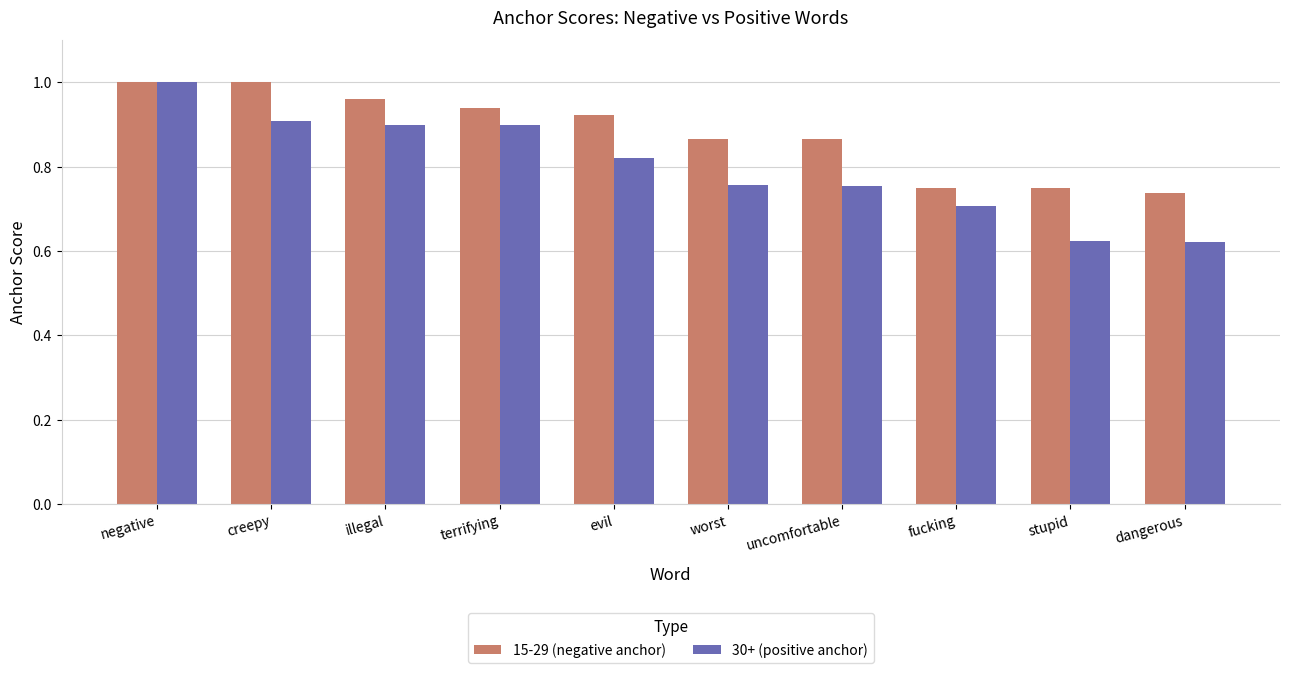

Which series has the largest range (max minus min)?

30+ (positive anchor)